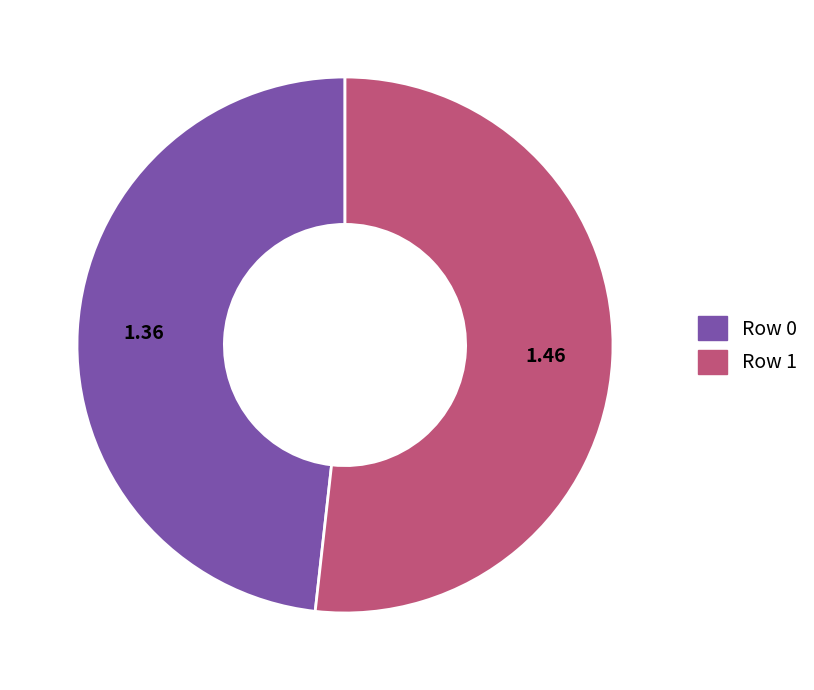

Which category has the biggest portion of the pie?

Row 1